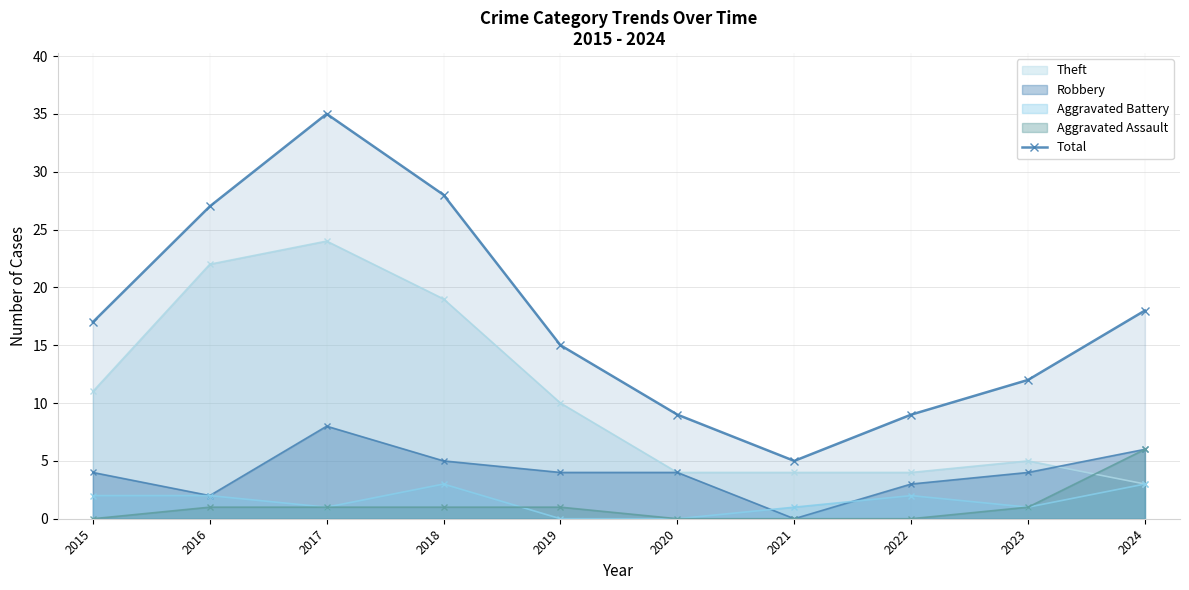

At which category does the chart reach its peak across all series?

2017